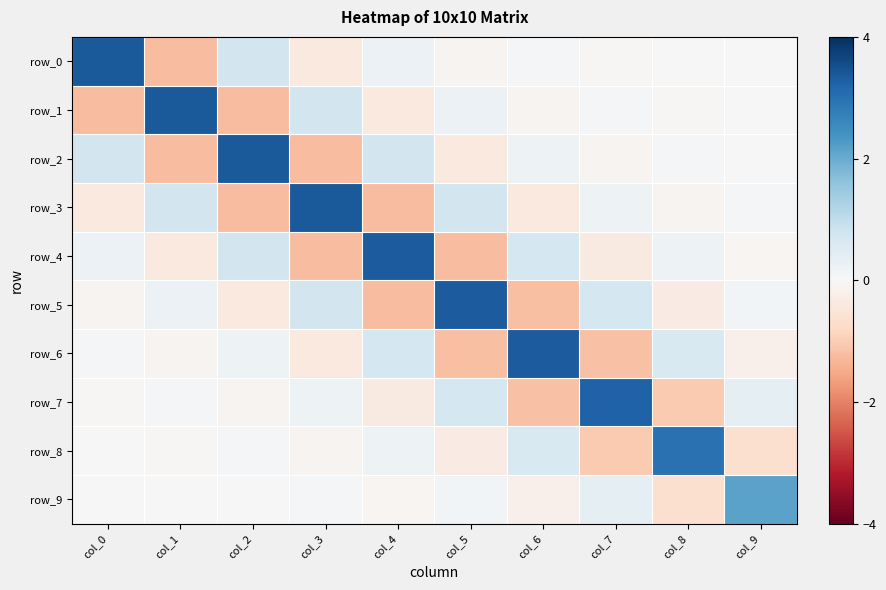

Where does the row_4 series first go above 0?

col_0